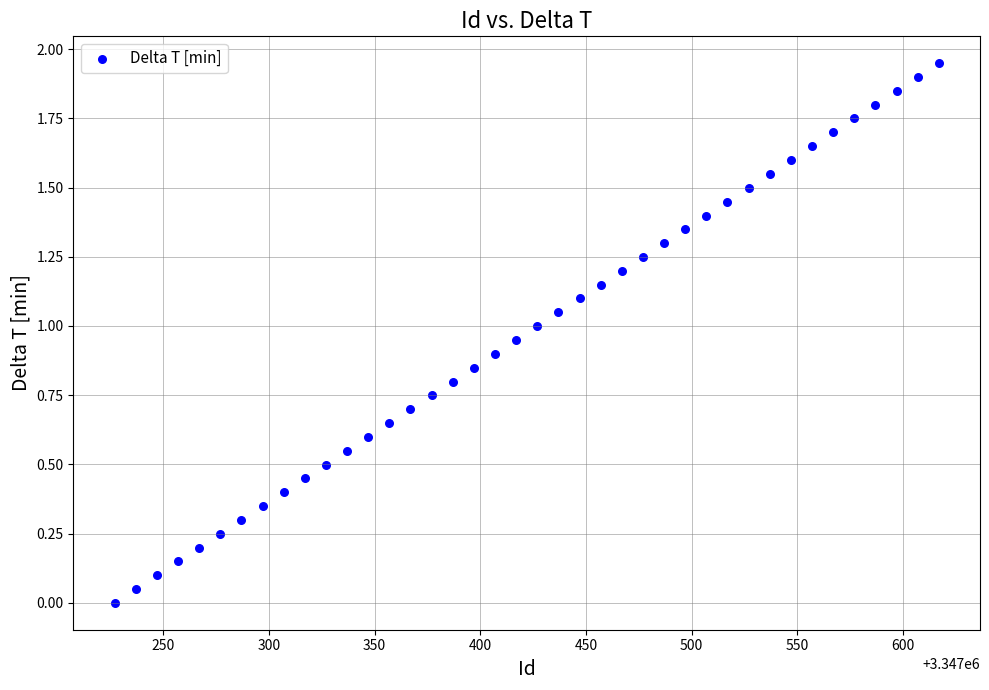

Count the number of points in this scatter plot.

40